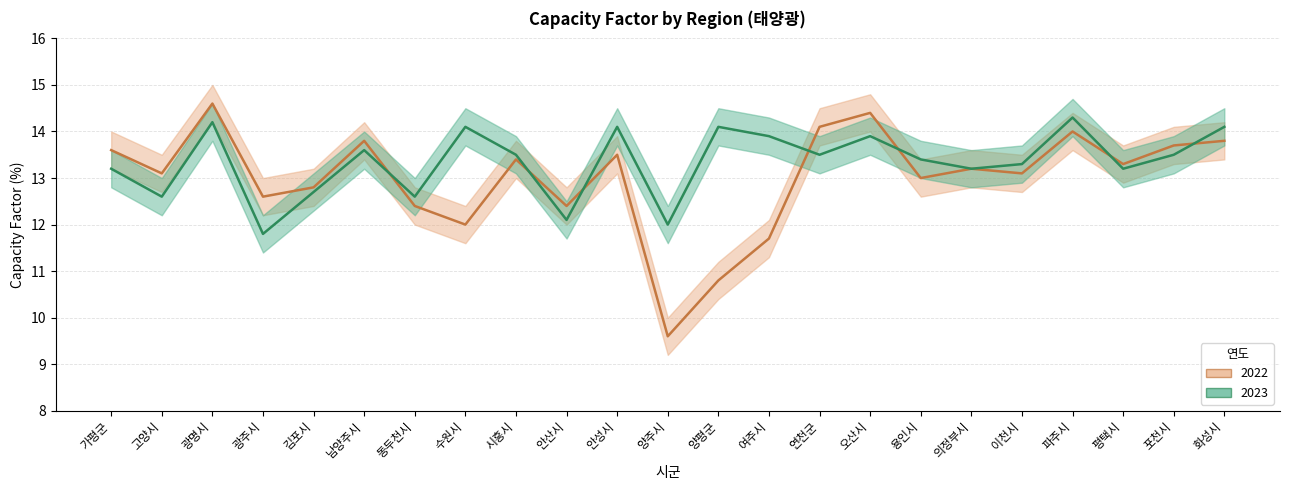

Between 여주시 and 안산시, which is larger?

여주시